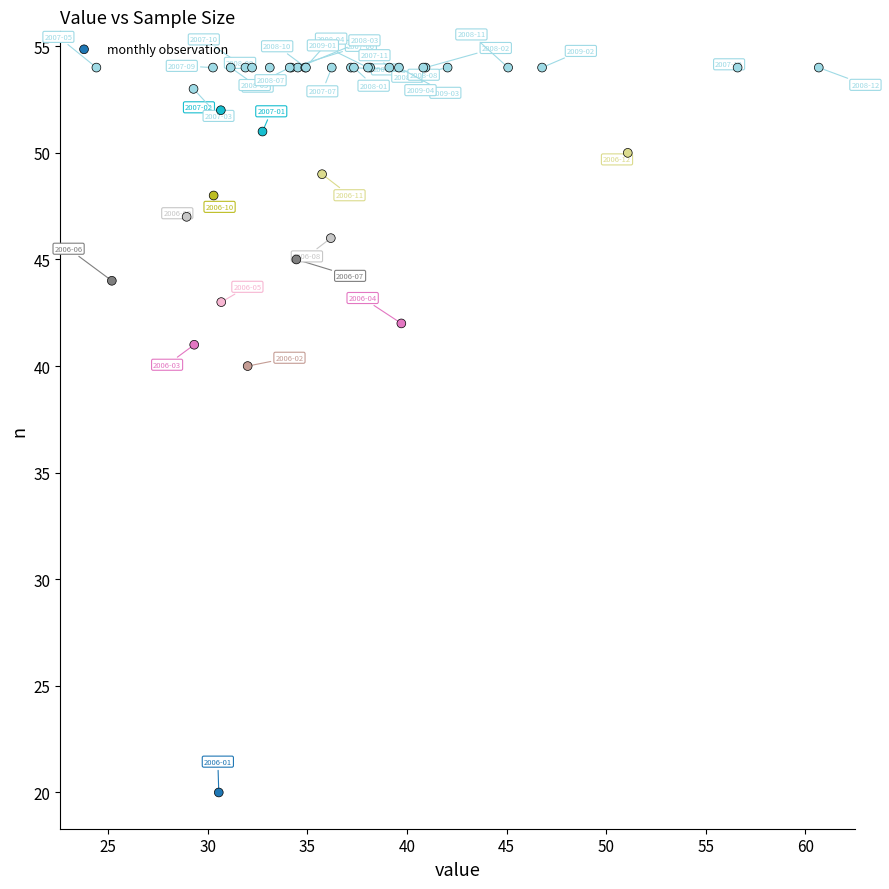

What Y value in the scatter plot is closest to 37?

40